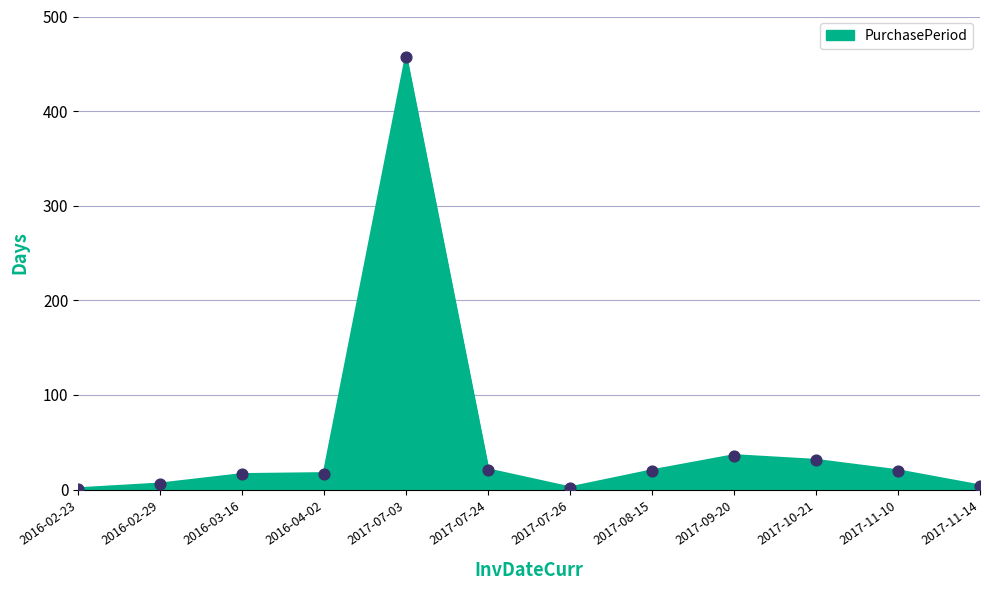

What is the change in value from 2017-07-24 to 2017-09-20?

+15